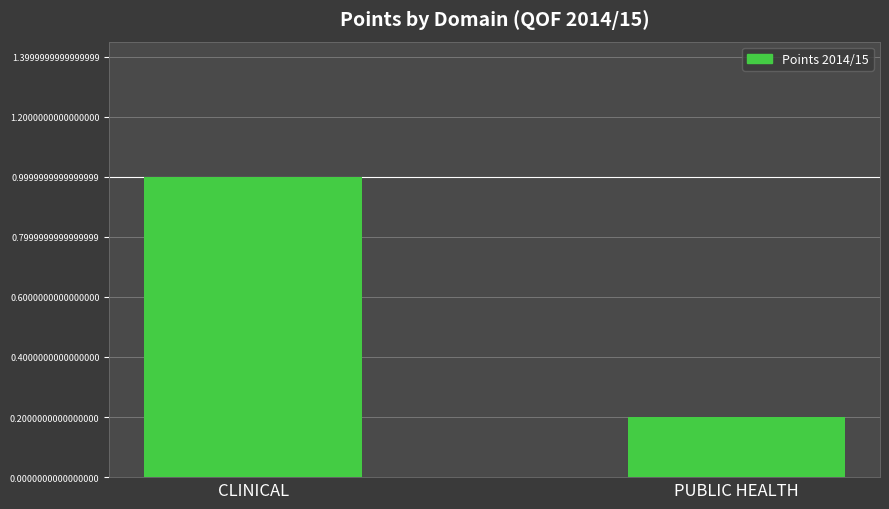

What position from the right is CLINICAL?

2